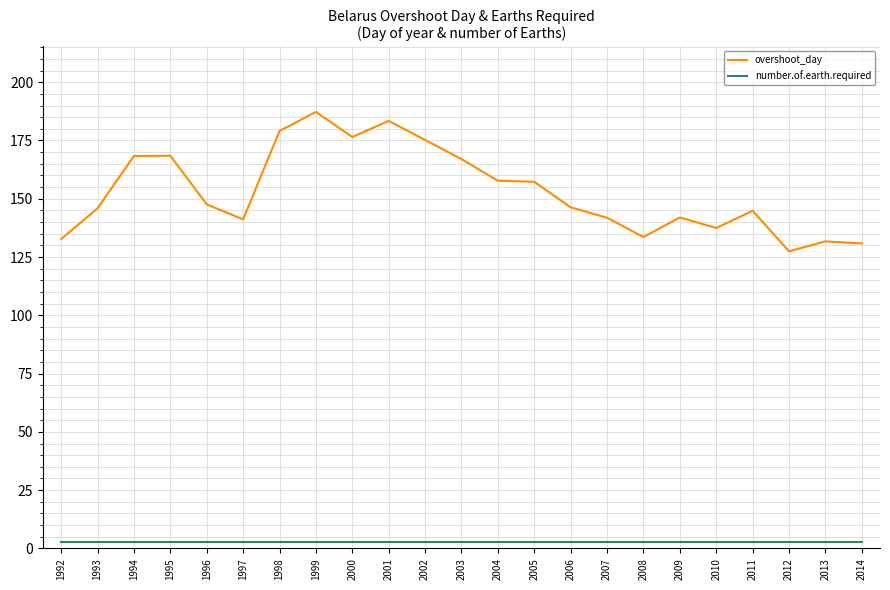

True or false: overshoot_day and number.of.earth.required intersect in this chart.

False